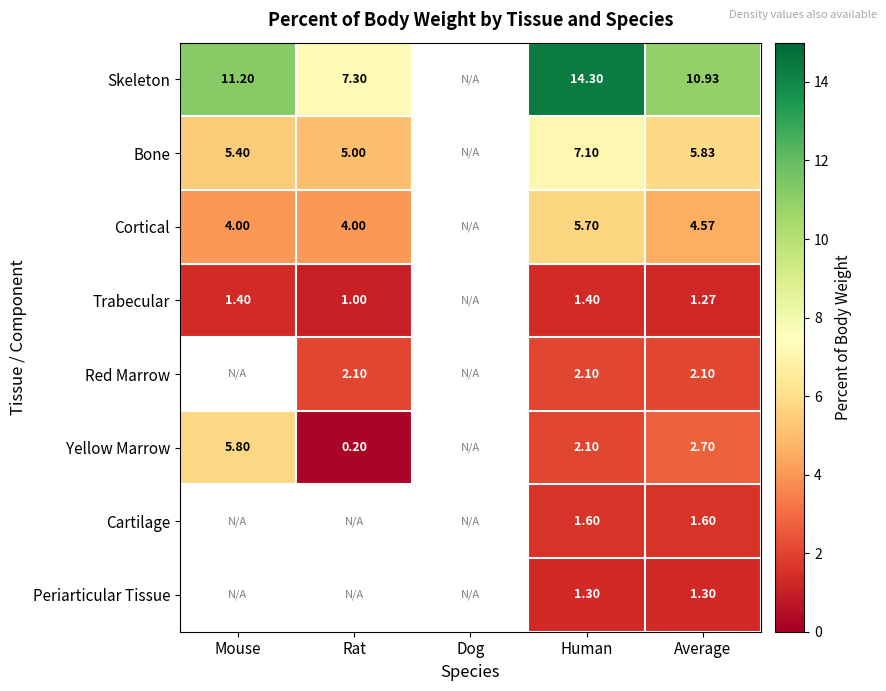

Rank the series at Average from highest to lowest value.

Skeleton, Bone, Cortical, Yellow Marrow, Red Marrow, Cartilage, Periarticular Tissue, Trabecular